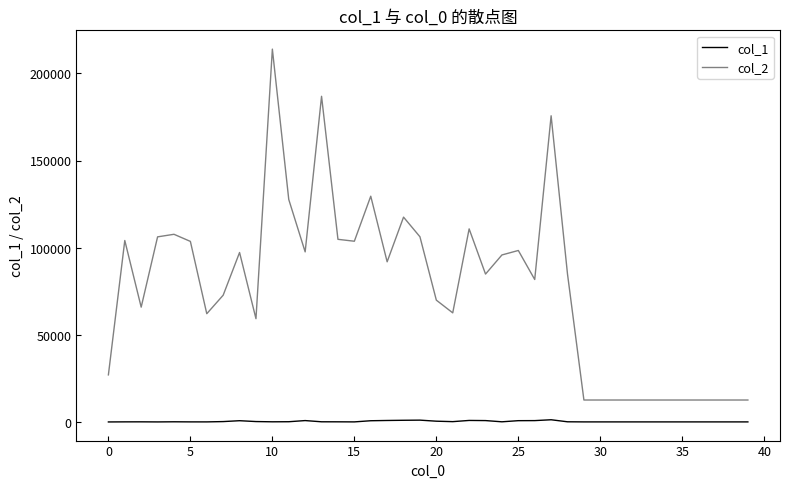

List the series in order of their peak value, lowest first.

col_1, col_2